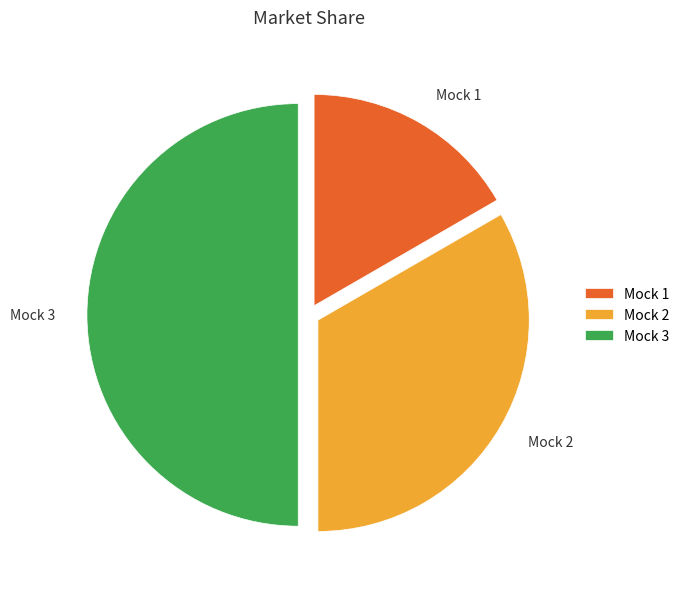

What is the smallest slice in the pie chart?

Mock 1